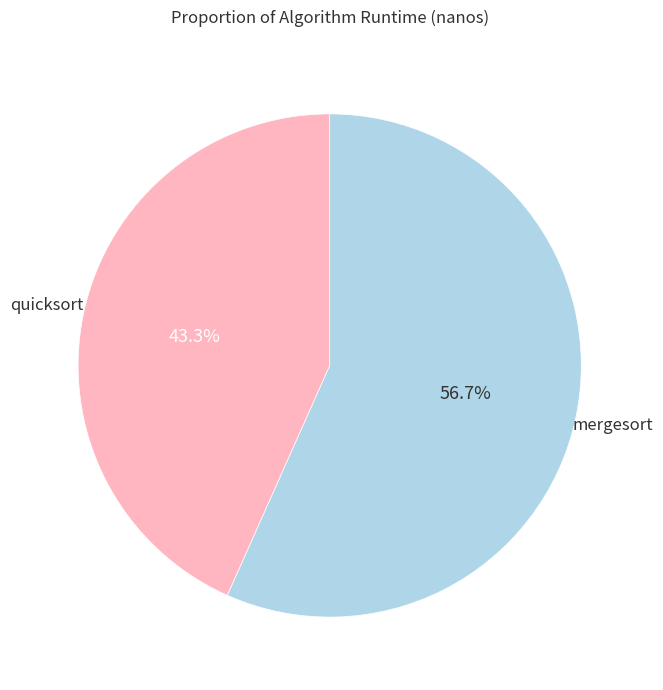

Does any single category account for the majority?

Yes